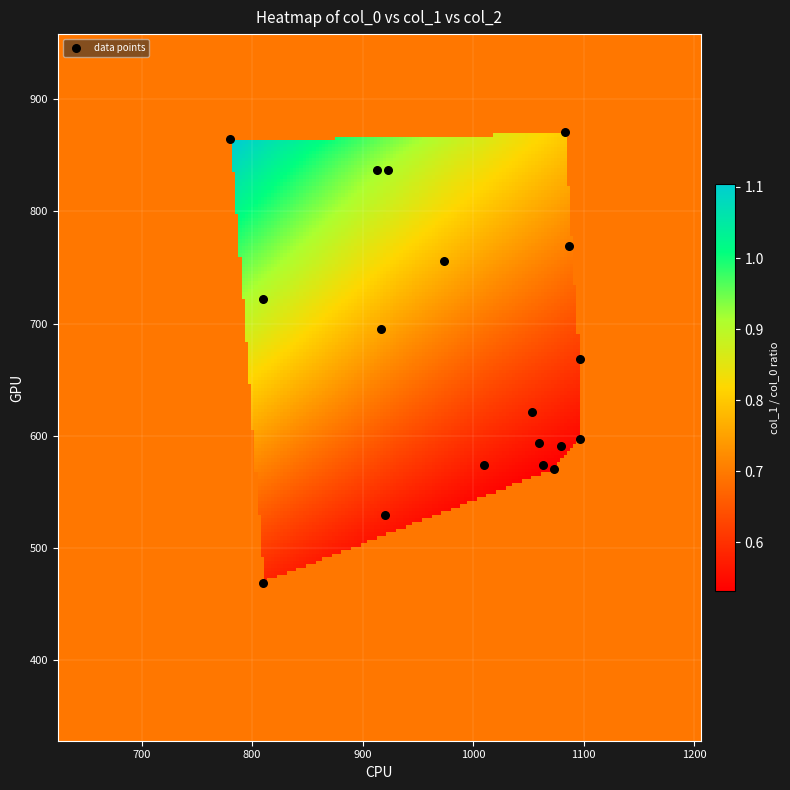

What is the range of X values (max minus min)?

316.7